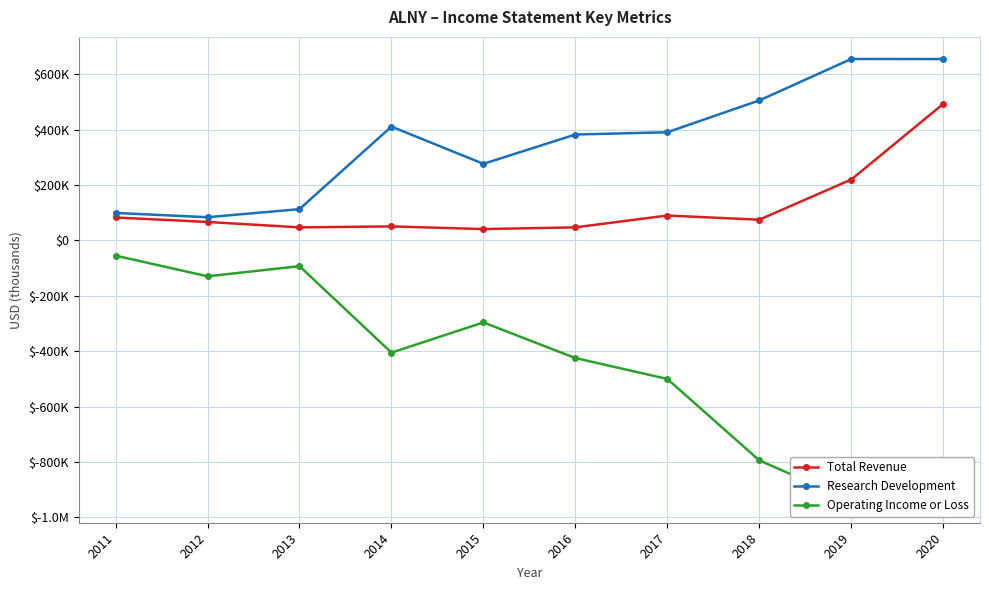

How many lines are shown in the chart?

3